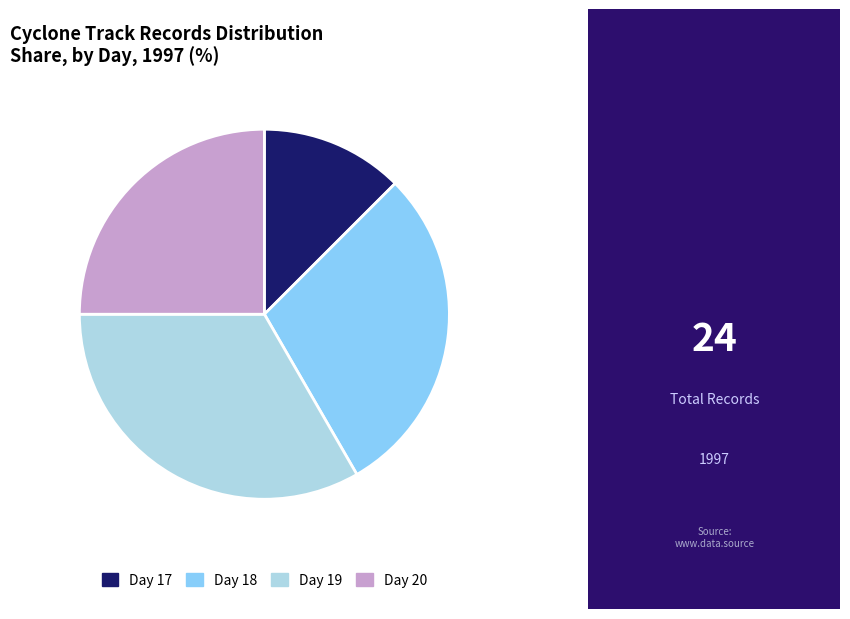

How many segments does this pie chart have?

4